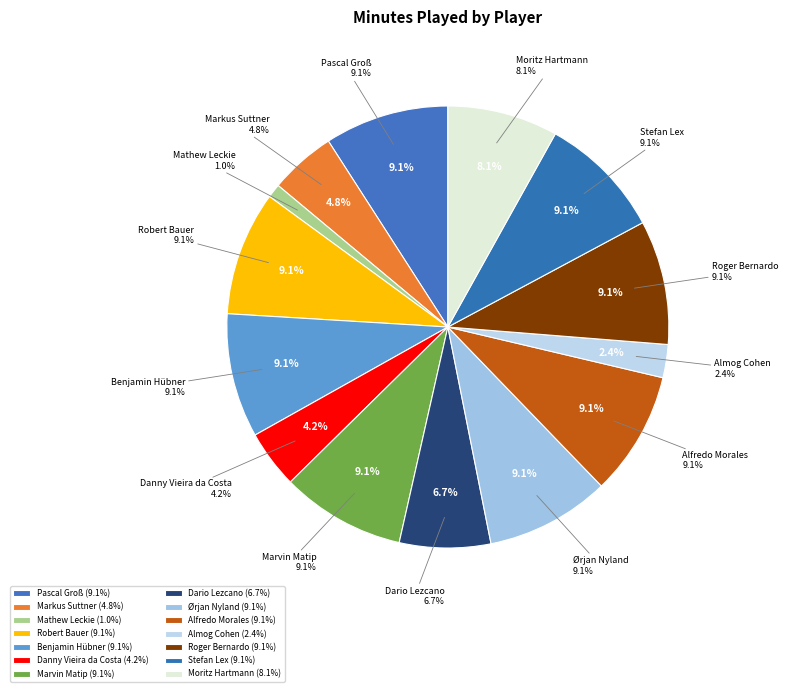

Which category has the smallest portion of the pie?

Mathew Leckie